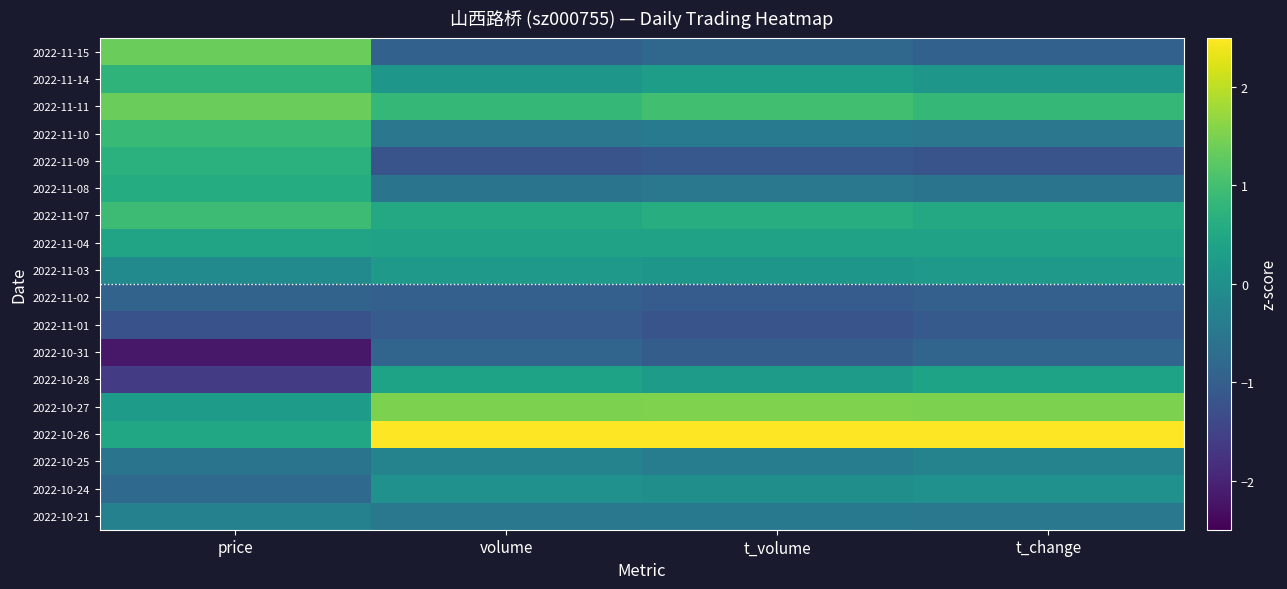

Reading left to right, extract all data points from this chart.

2022-11-15: price=1.4	volume=-0.9	t_volume=-0.8	t_change=-0.9
2022-11-14: price=0.8	volume=0.2	t_volume=0.3	t_change=0.2
2022-11-11: price=1.4	volume=0.8	t_volume=1.0	t_change=0.8
2022-11-10: price=0.9	volume=-0.5	t_volume=-0.4	t_change=-0.5
2022-11-09: price=0.7	volume=-1.2	t_volume=-1.1	t_change=-1.2
2022-11-08: price=0.6	volume=-0.6	t_volume=-0.5	t_change=-0.6
2022-11-07: price=0.9	volume=0.5	t_volume=0.6	t_change=0.5
2022-11-04: price=0.4	volume=0.4	t_volume=0.4	t_change=0.4
2022-11-03: price=-0.1	volume=0.2	t_volume=0.2	t_change=0.2
2022-11-02: price=-0.9	volume=-1.0	t_volume=-1.0	t_change=-1.0
2022-11-01: price=-1.2	volume=-1.1	t_volume=-1.2	t_change=-1.1
2022-10-31: price=-2.2	volume=-0.9	t_volume=-1.0	t_change=-0.9
2022-10-28: price=-1.6	volume=0.4	t_volume=0.3	t_change=0.4
2022-10-27: price=0.3	volume=1.5	t_volume=1.5	t_change=1.5
2022-10-26: price=0.5	volume=2.9	t_volume=2.8	t_change=2.9
2022-10-25: price=-0.6	volume=-0.3	t_volume=-0.4	t_change=-0.3
2022-10-24: price=-0.8	volume=0.0	t_volume=-0.0	t_change=0.0
2022-10-21: price=-0.3	volume=-0.5	t_volume=-0.5	t_change=-0.5